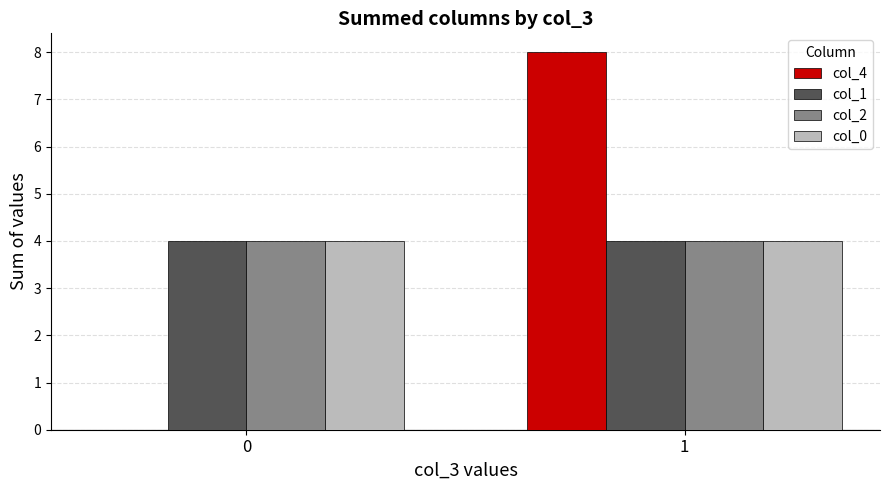

Which series changed the most between 0 and 1?

col_4